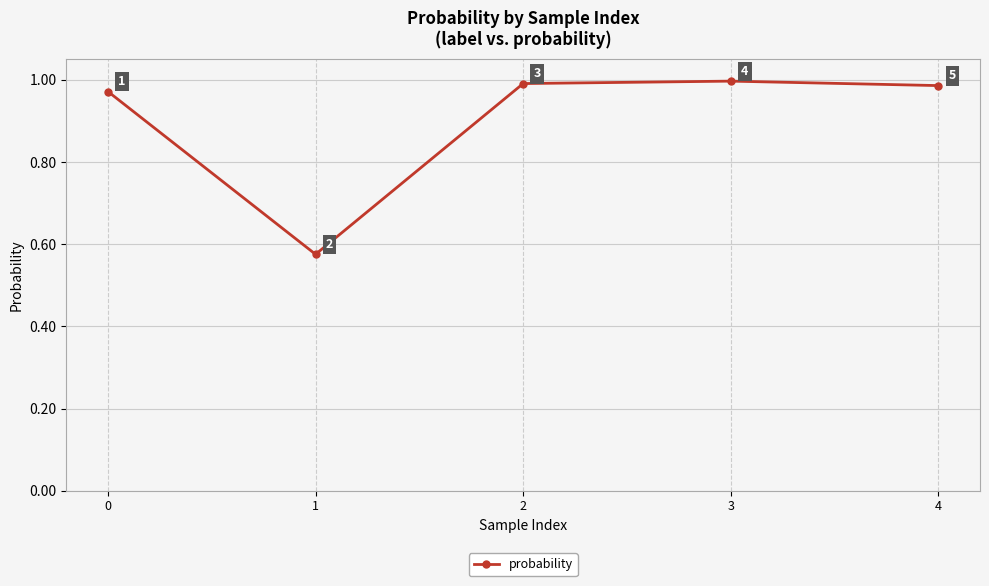

Count the number of categories in the chart.

5